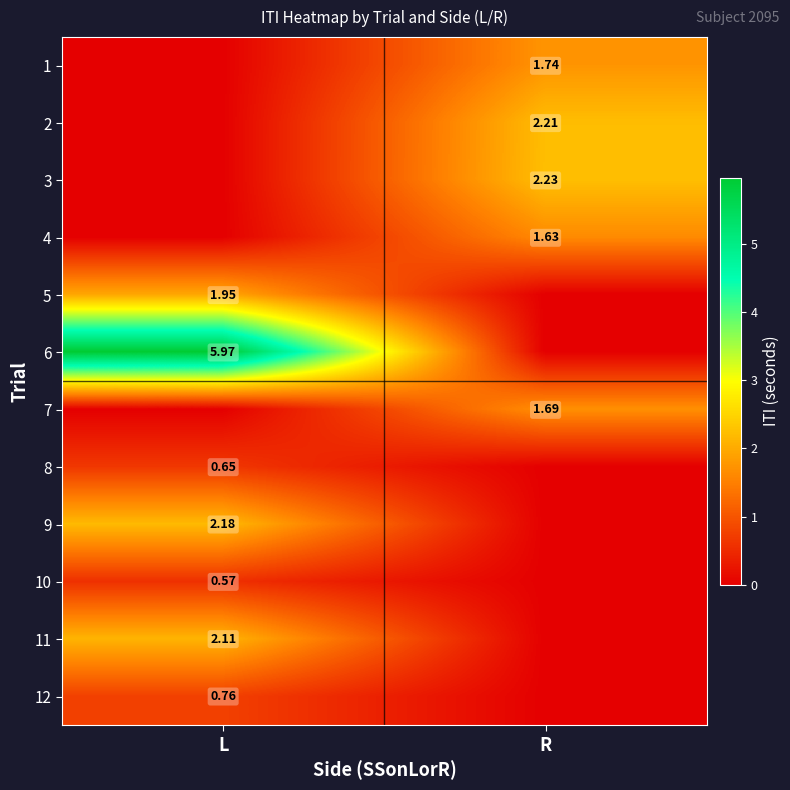

What is the maximum value shown in the chart?

6.0